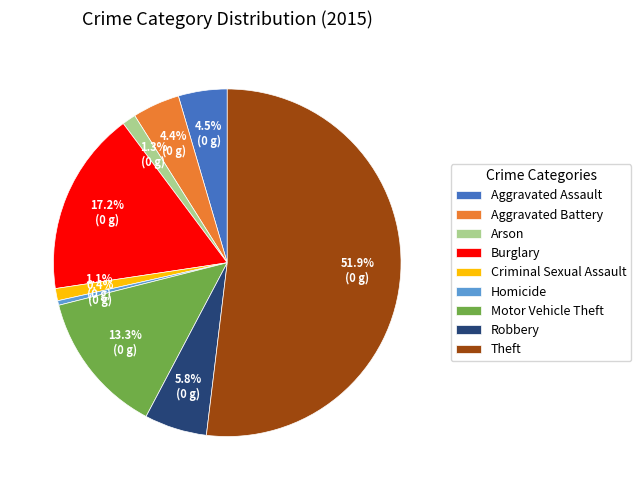

What portion of the pie excludes Homicide?

99.6%